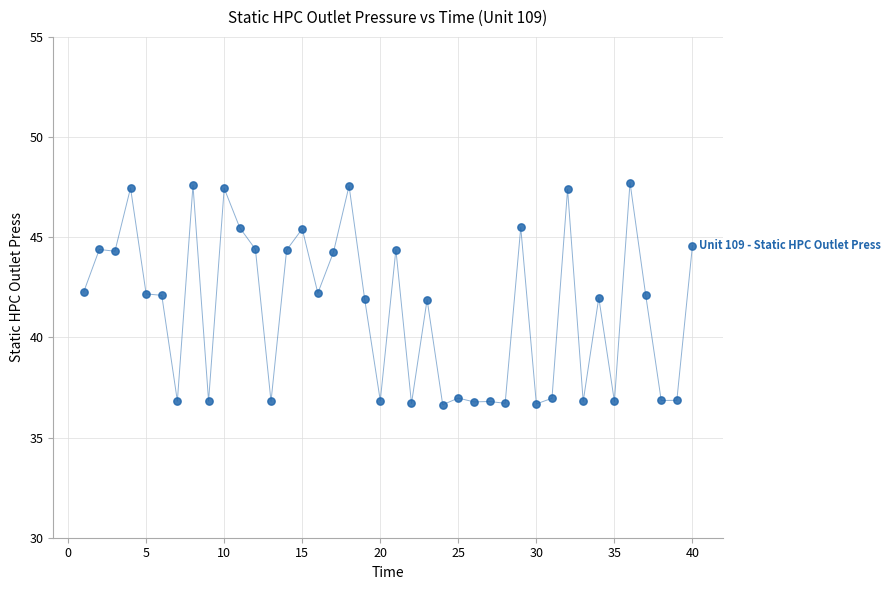

What is the range of Y values (max minus min)?

11.1